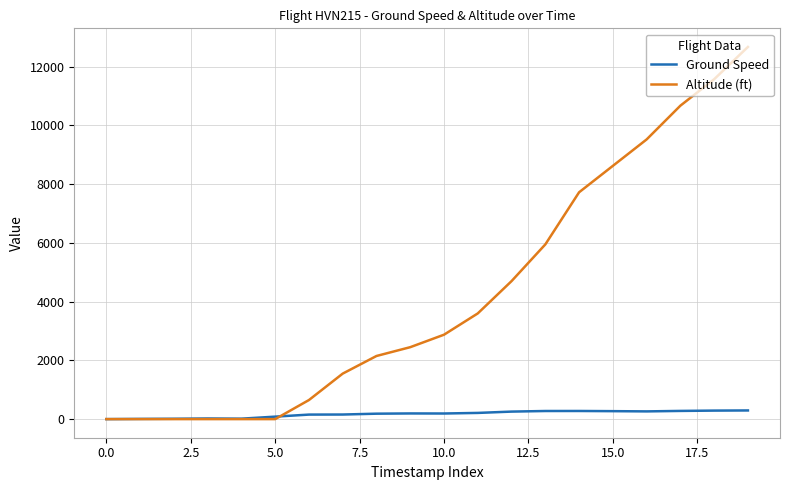

What is the highest value of the Ground Speed series?

295